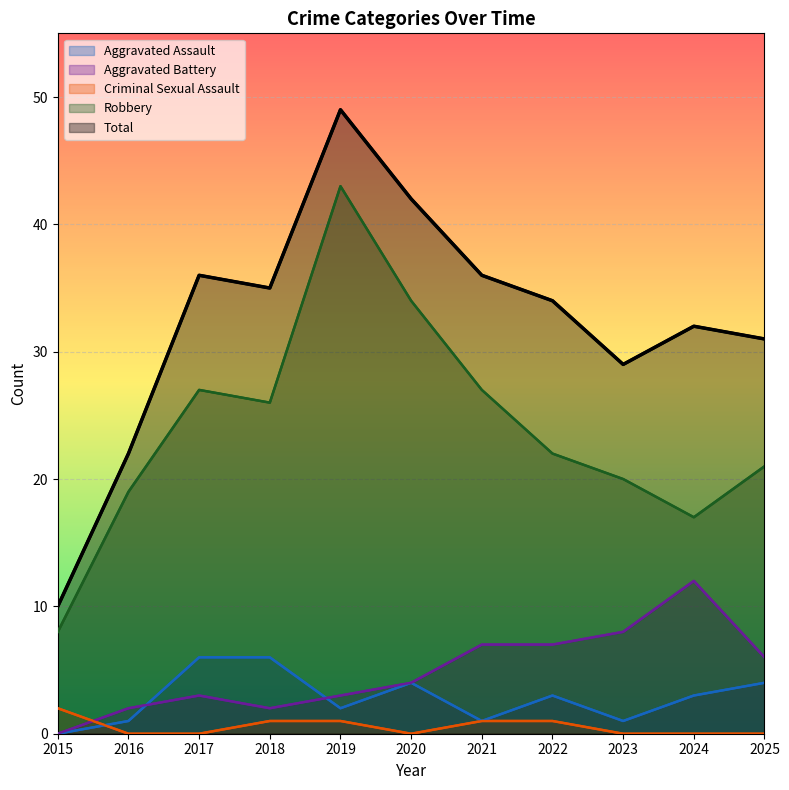

At how many categories does at least one series exceed 24?

9